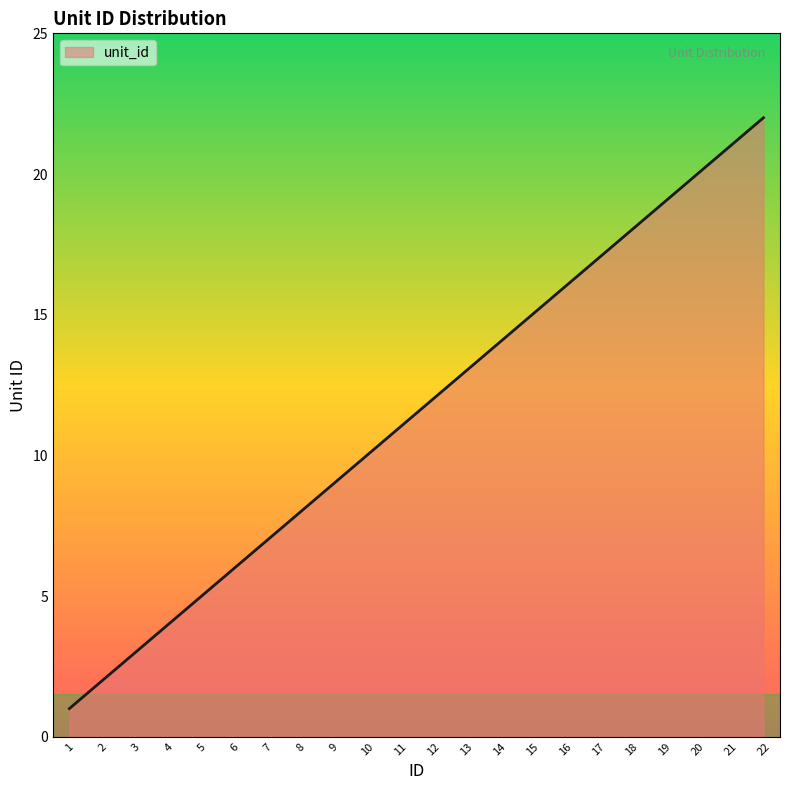

List the labels in order of value, largest first.

22, 21, 20, 19, 18, 17, 16, 15, 14, 13, 12, 11, 10, 9, 8, 7, 6, 5, 4, 3, 2, 1